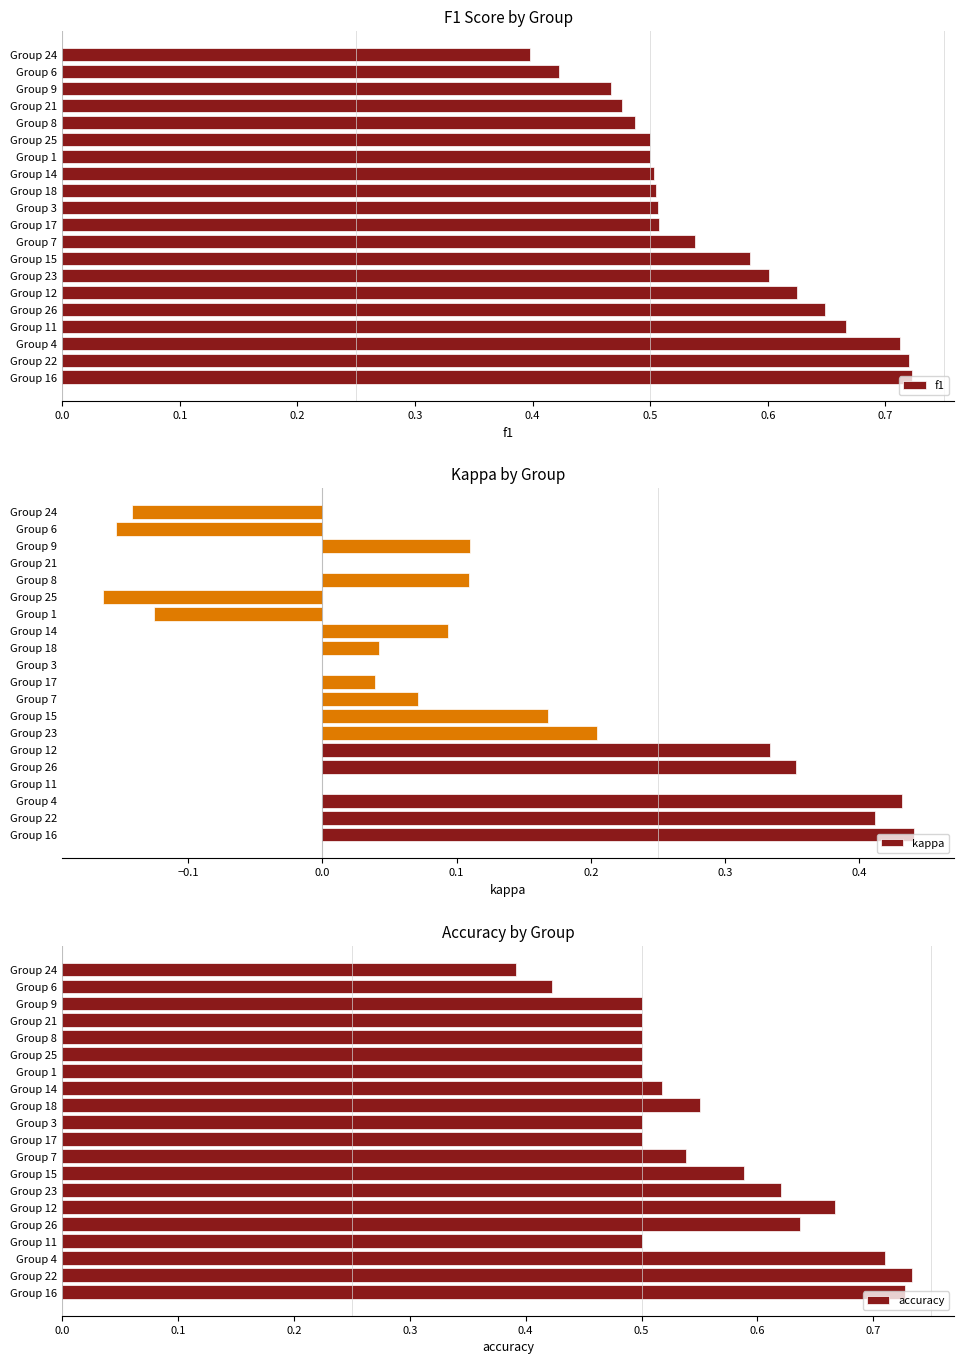

Where is f1 nearest to the value 0?

Group 24